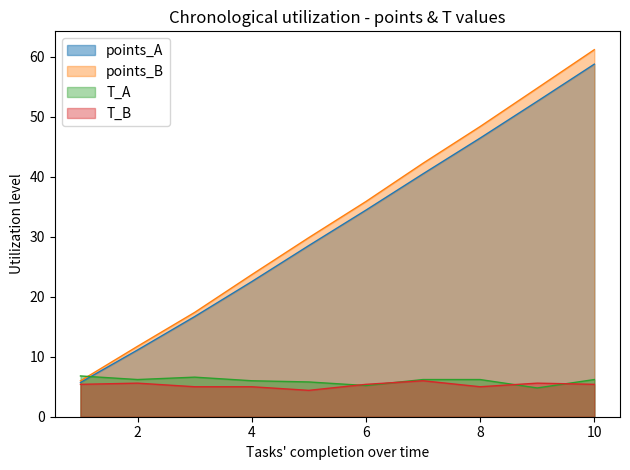

Where is points_B nearest to the value 33?

6